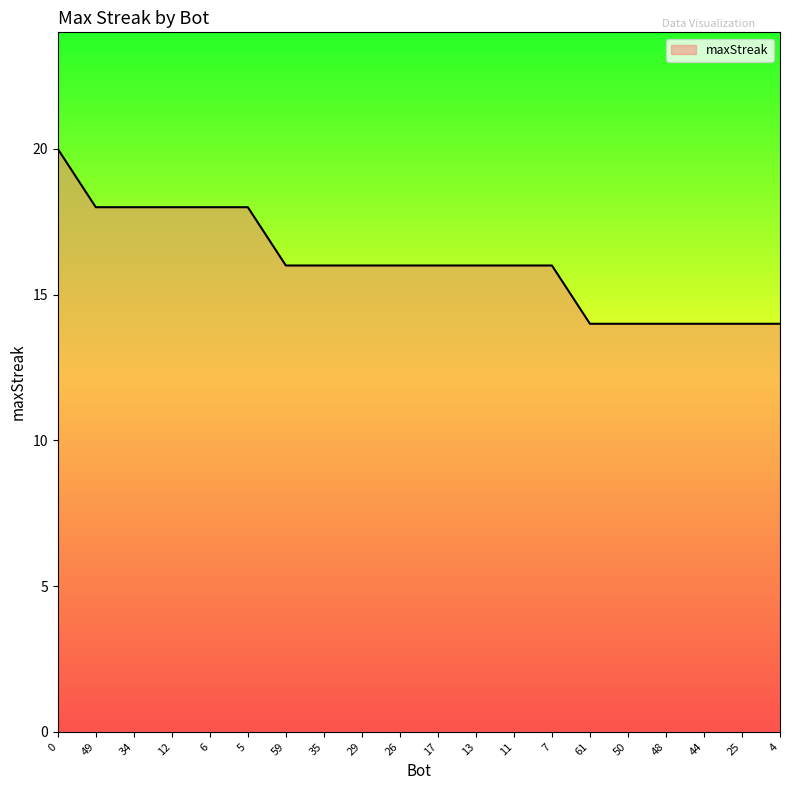

What is the minimum value shown in the chart?

14